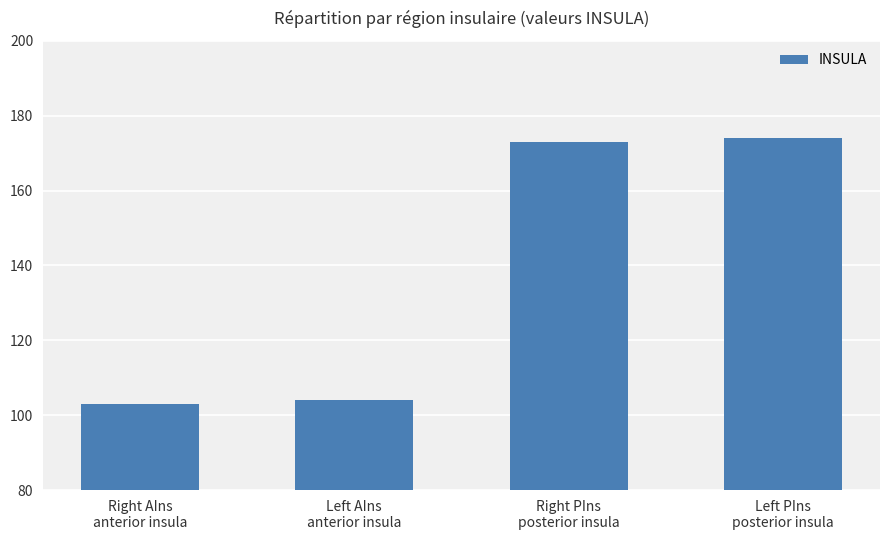

List the labels in order of value, smallest first.

Right AIns
anterior insula, Left AIns
anterior insula, Right PIns
posterior insula, Left PIns
posterior insula